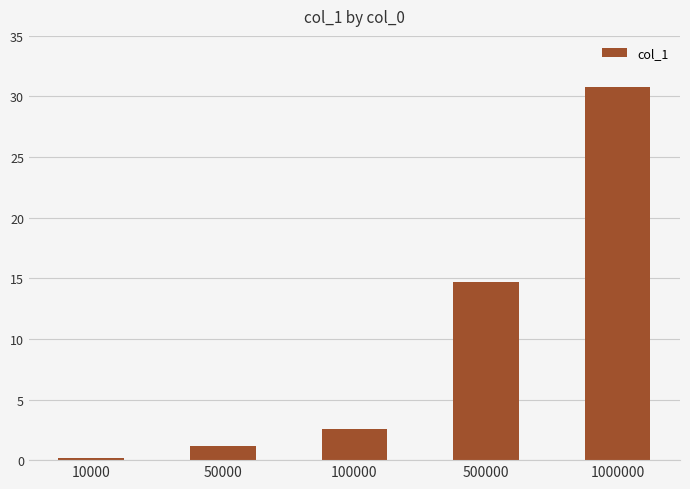

Reading left to right, transcribe all the data shown in this chart.

10000=0.2	50000=1.2	100000=2.5	500000=14.7	1000000=30.8